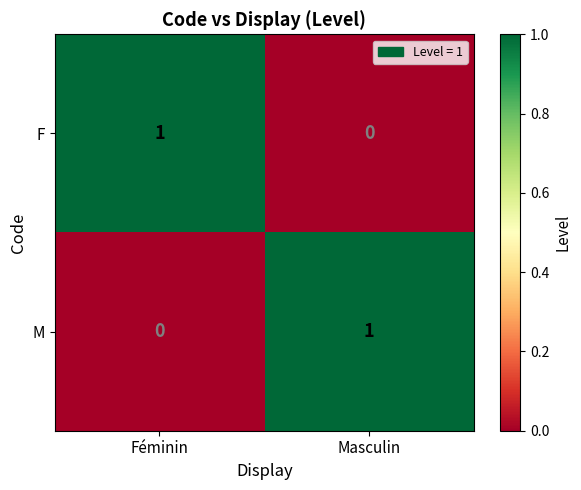

The F series shows 0 at Masculin. True or false?

True